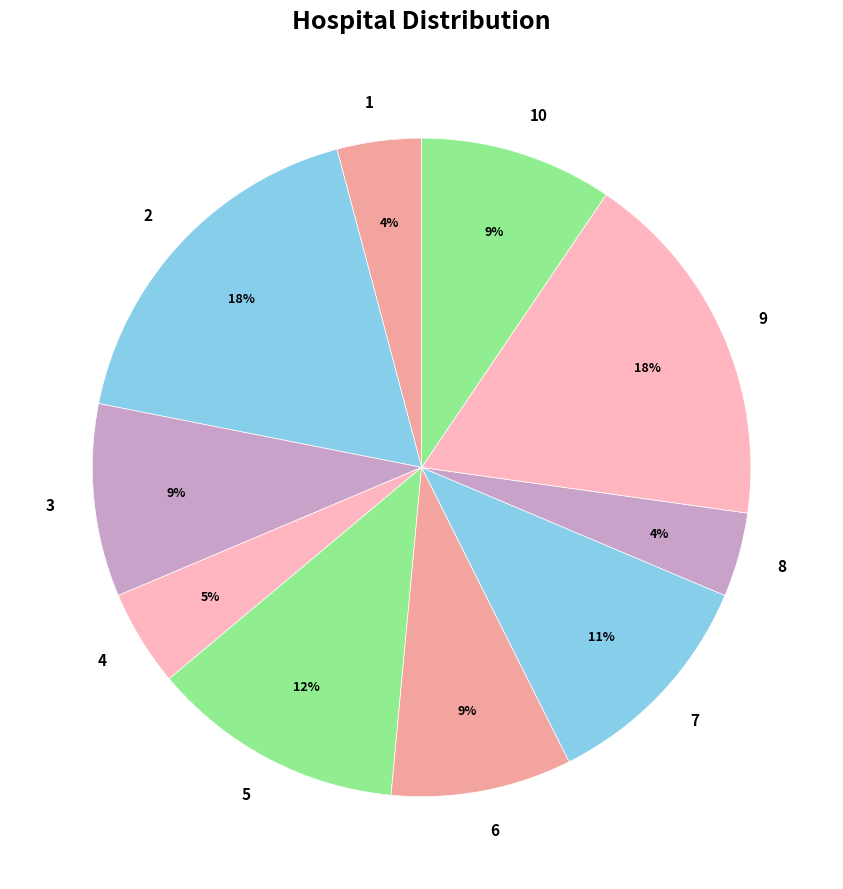

Which has a higher value, 9 or 8?

9